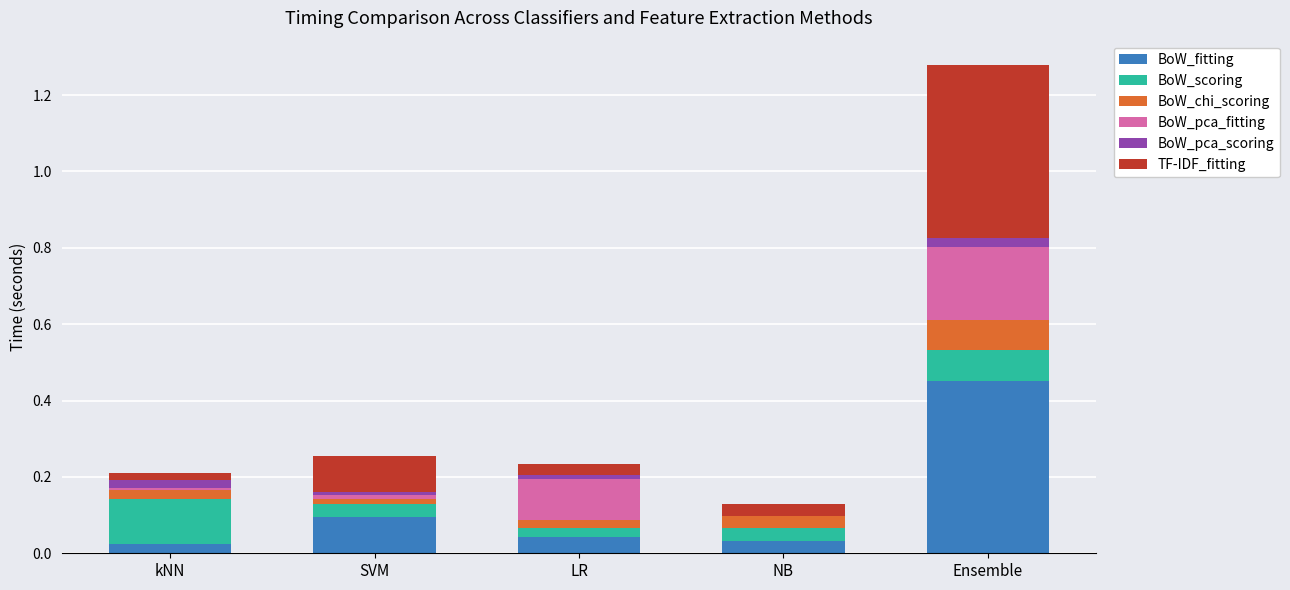

At which category is the sum across all series the highest?

Ensemble